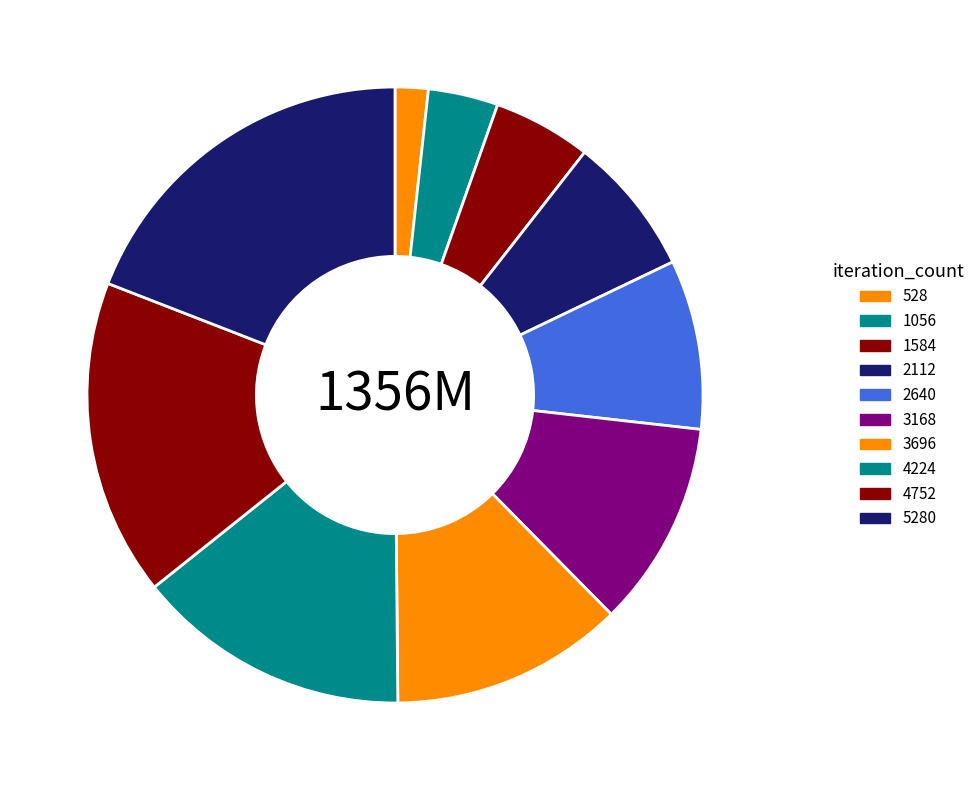

To the nearest percent, what portion does 2112 represent?

7%